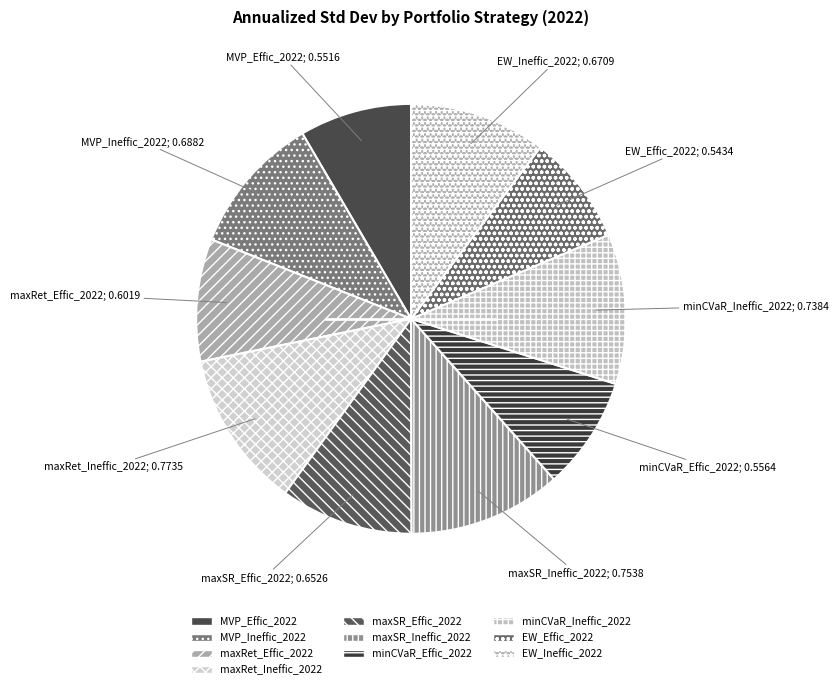

Is there a majority slice in this chart?

No